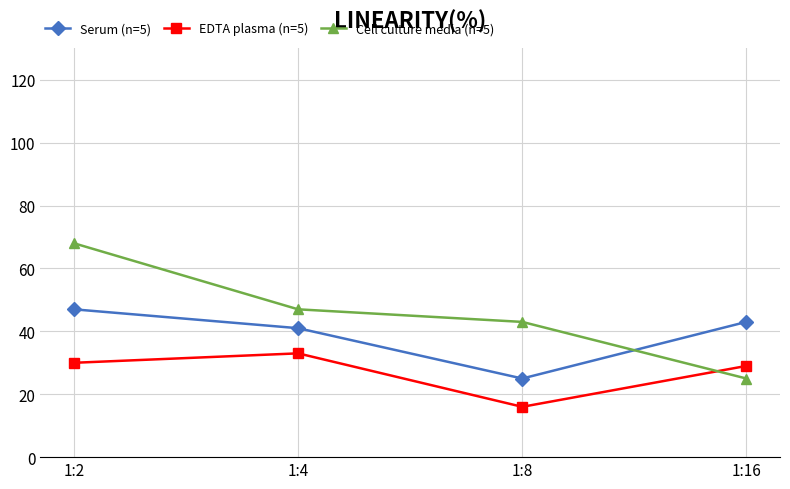

Is it true that EDTA plasma (n=5) equals 30 at 1:2?

True